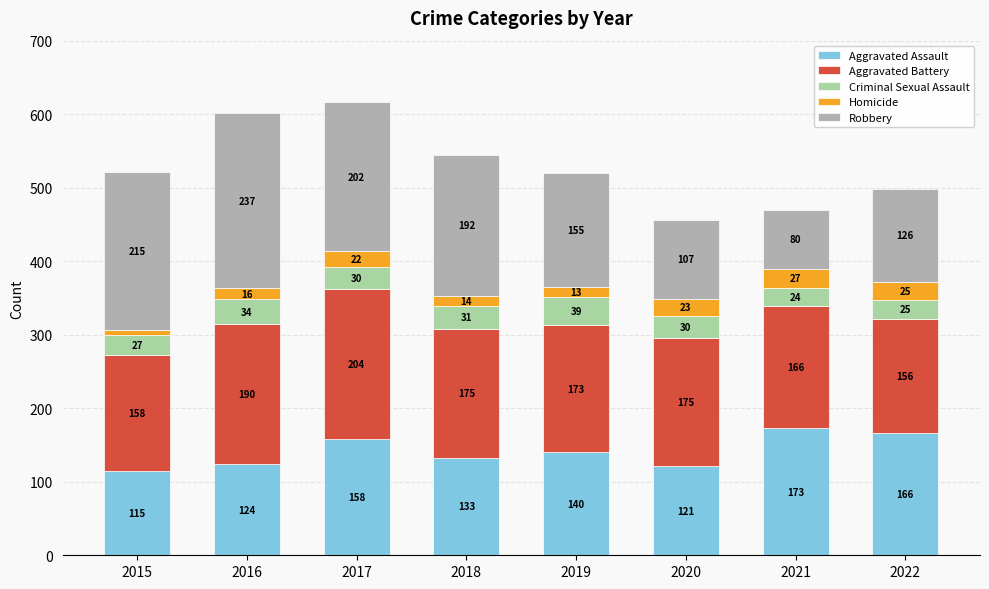

What value does the Aggravated Assault series have at 2021, to the nearest 10?

170